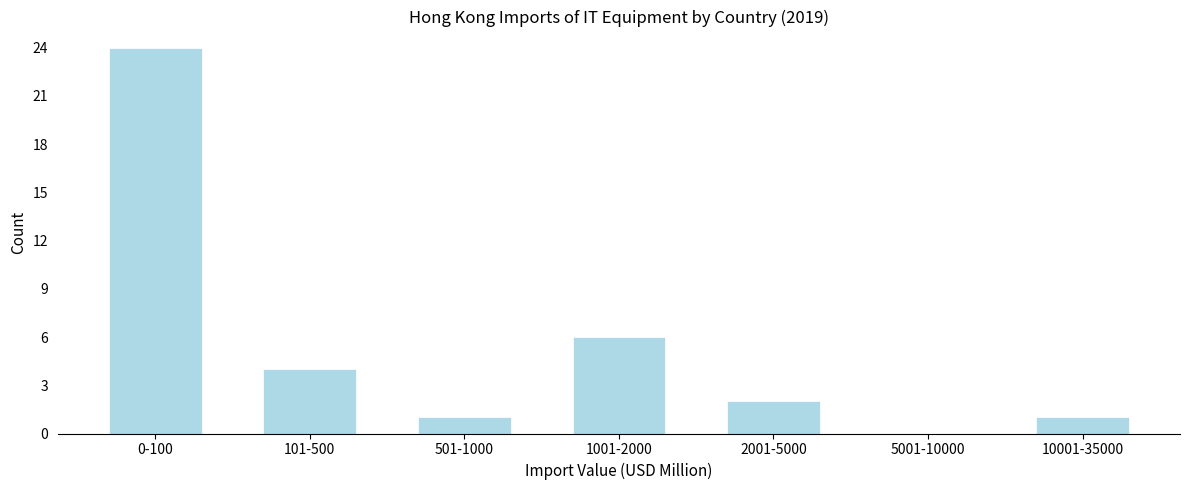

Reading left to right, list all the values displayed in this chart.

0-100=24	101-500=4	501-1000=1	1001-2000=6	2001-5000=2	5001-10000=0	10001-35000=1